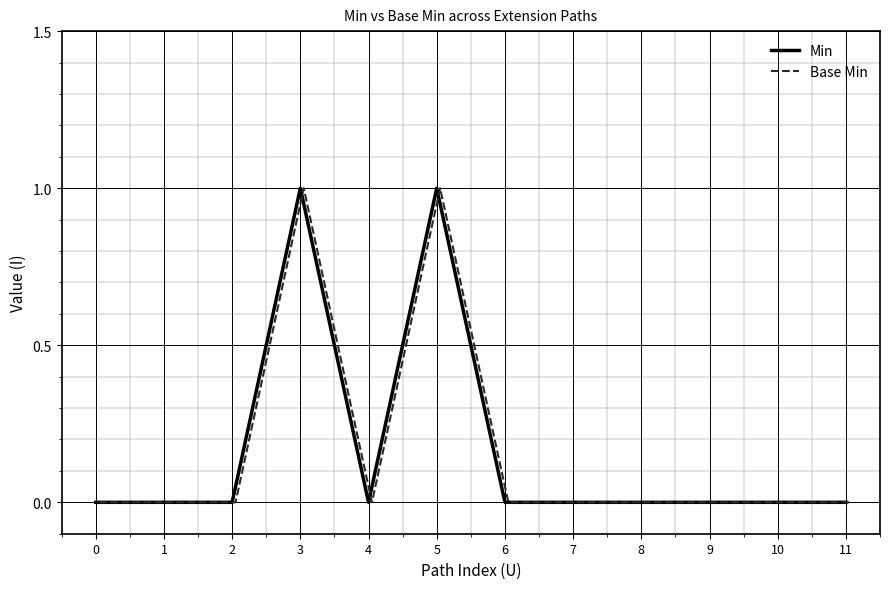

True or false: Base Min and Min cross at least once.

False